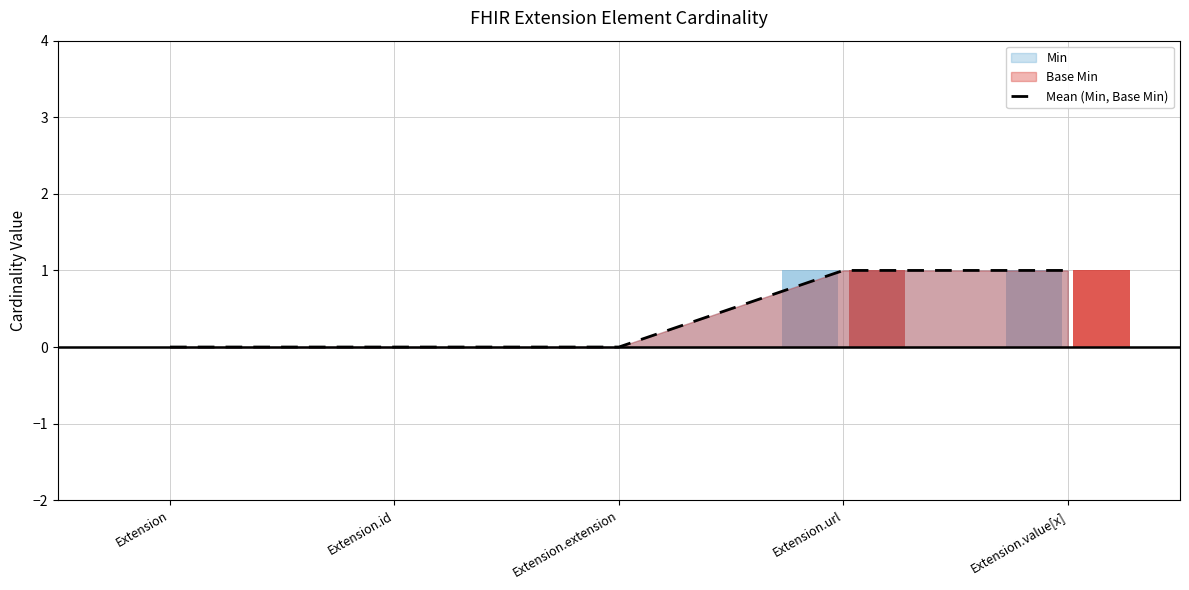

What is the difference between the values at Extension.id and Extension.url?

1